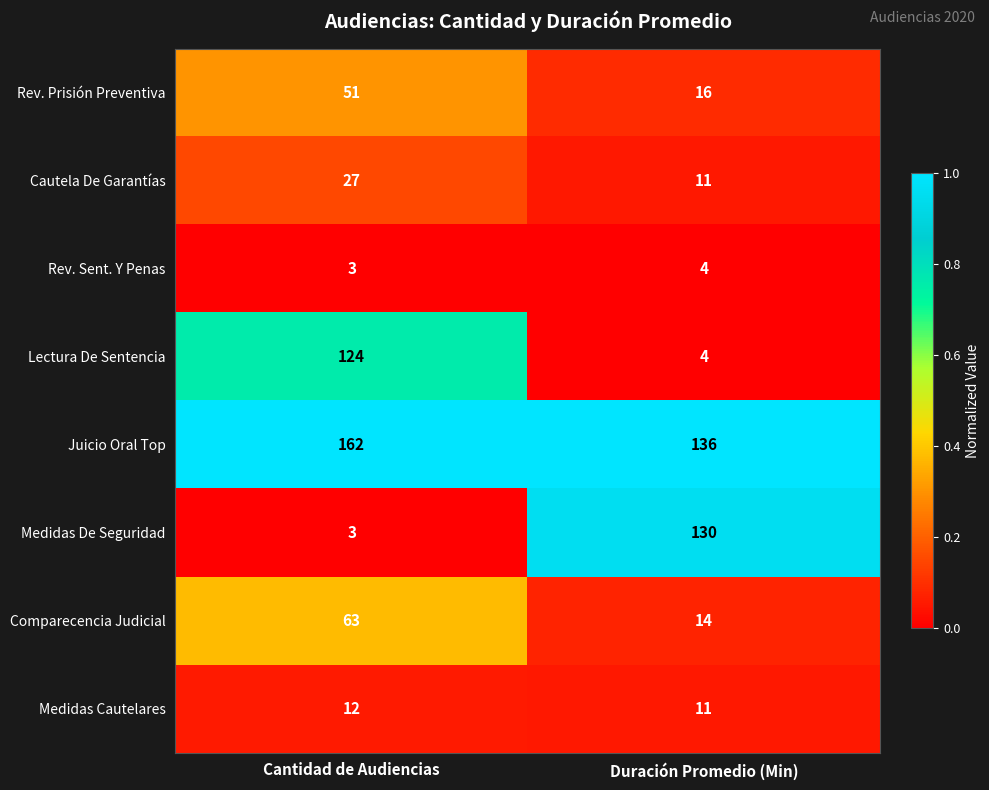

Between Cantidad de Audiencias and Duración Promedio (Min), which series saw the biggest shift?

Medidas De Seguridad